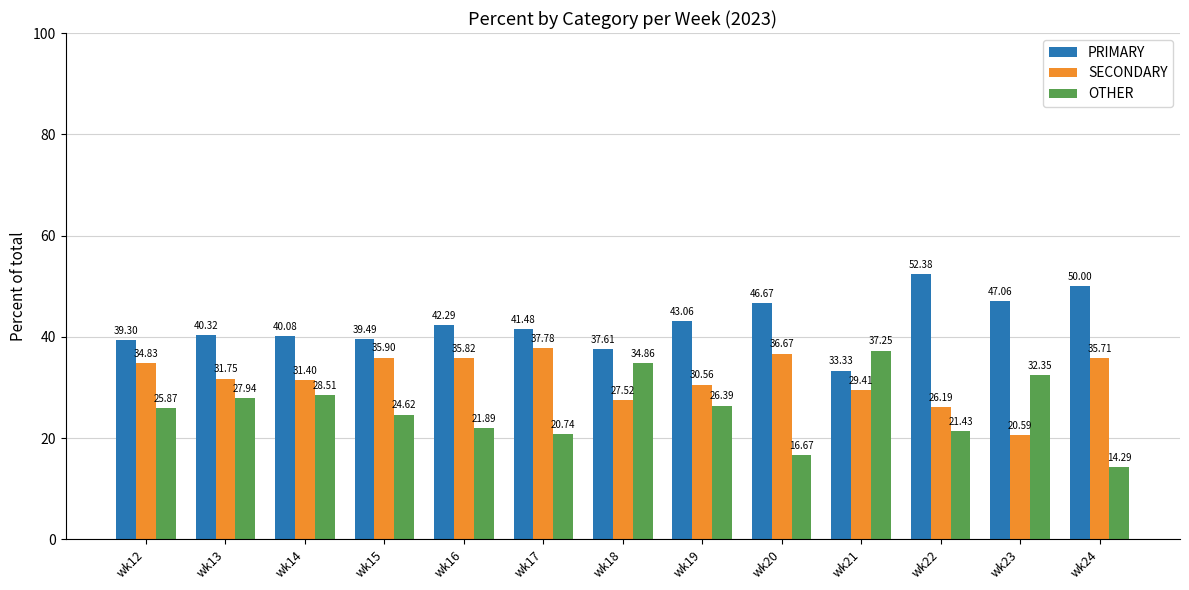

What is the difference between the highest and lowest values at wk16?

20.4